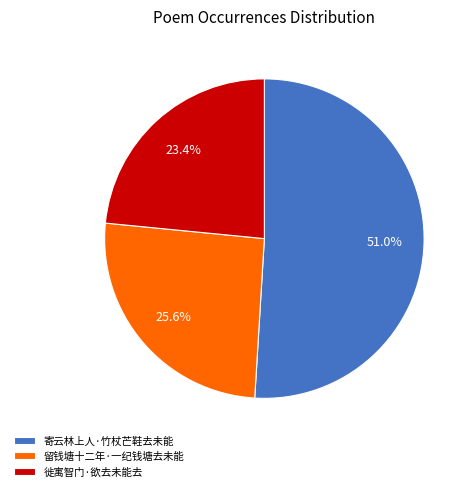

Which has a higher value, 徙寓智门·欲去未能去 or 寄云林上人·竹杖芒鞋去未能?

寄云林上人·竹杖芒鞋去未能